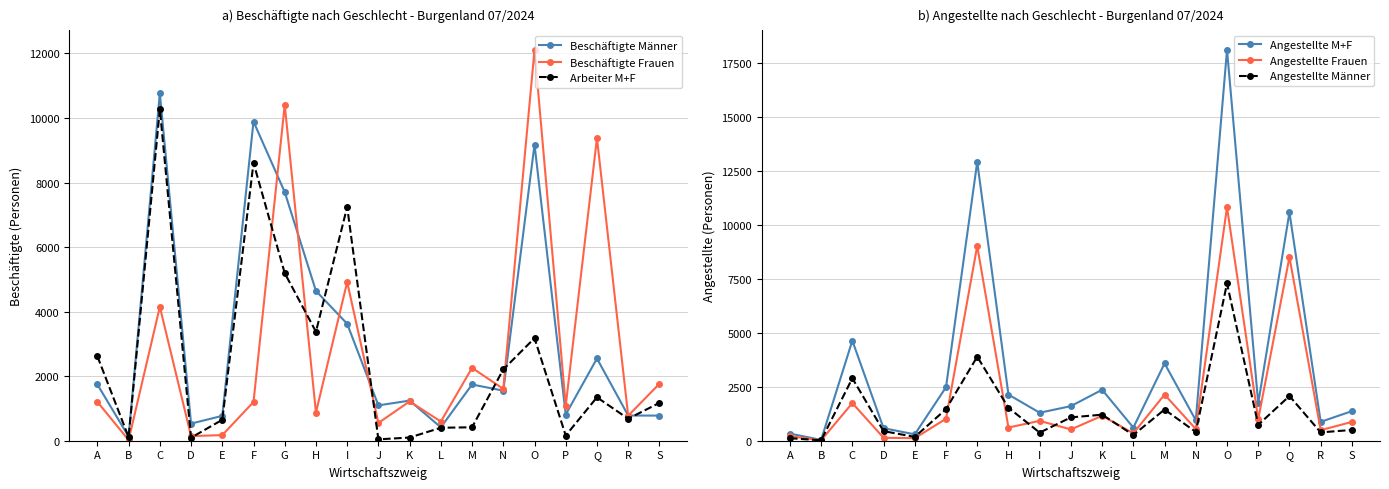

Does the chart display data point markers on the line(s)?

Yes